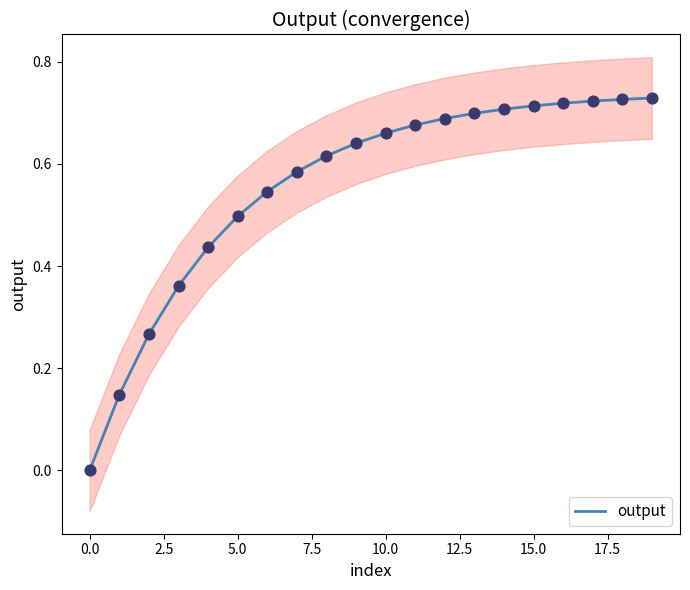

The output series shows 0.5 at 5.0. True or false?

True